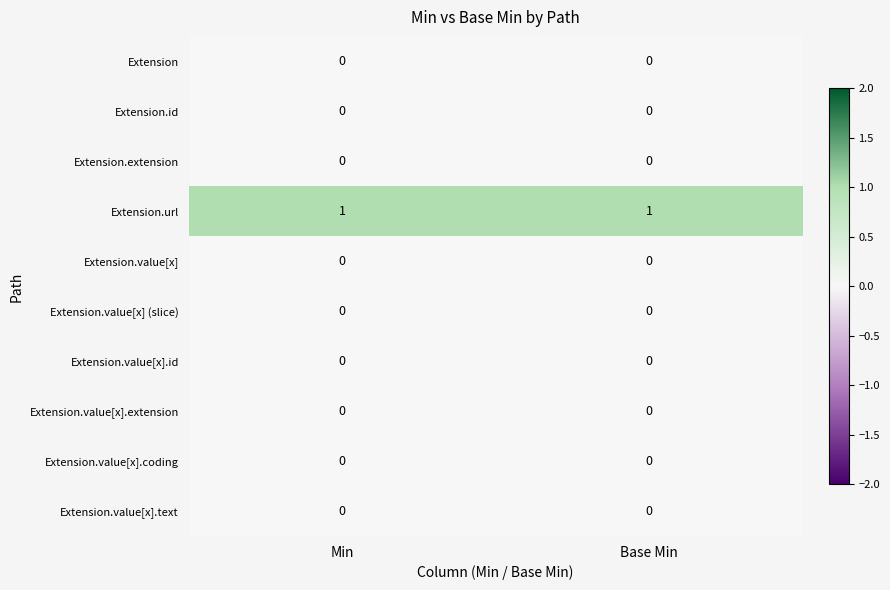

Which series has the largest total across all categories?

Extension.url